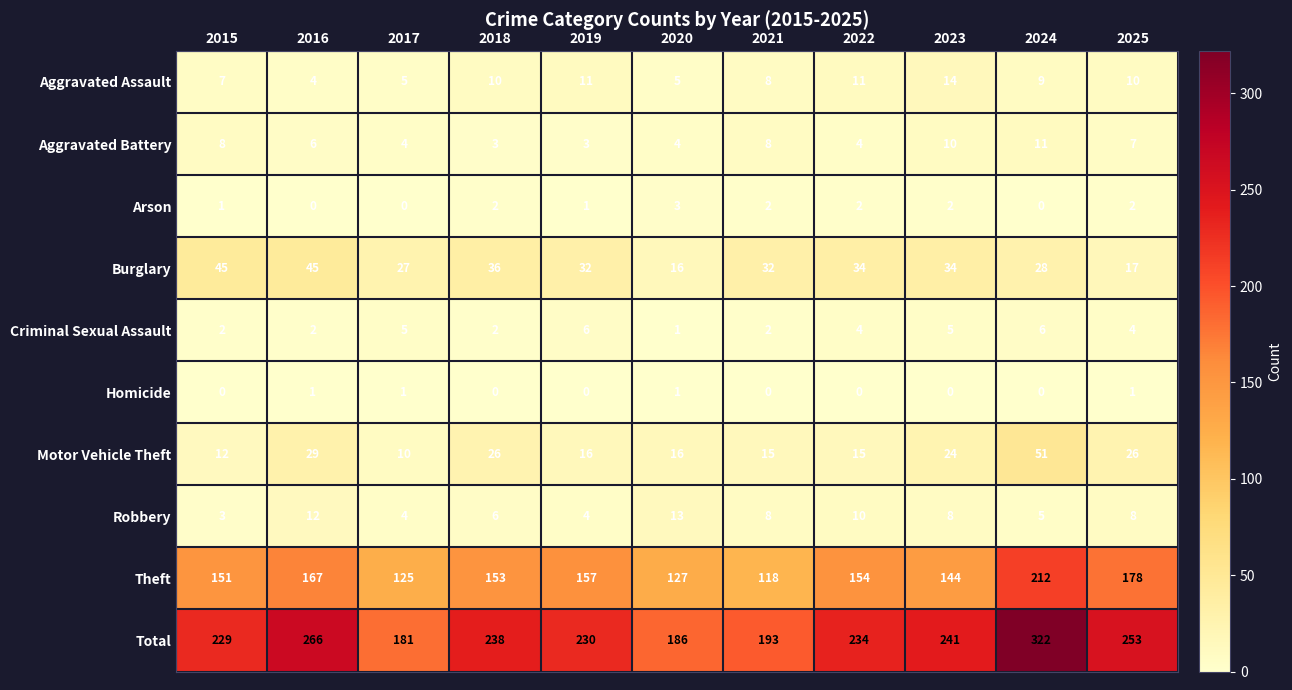

What is the sum of the Theft values at 2021 and 2023?

262